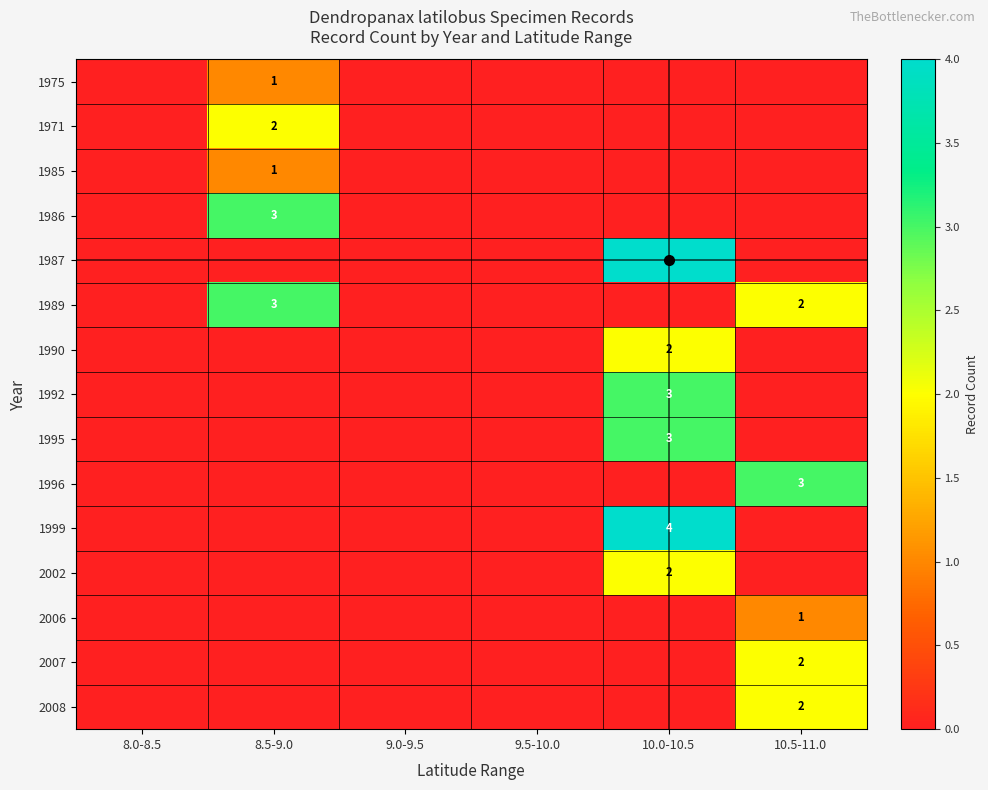

Which has a higher value, 8.0-8.5 or 9.5-10.0?

8.0-8.5